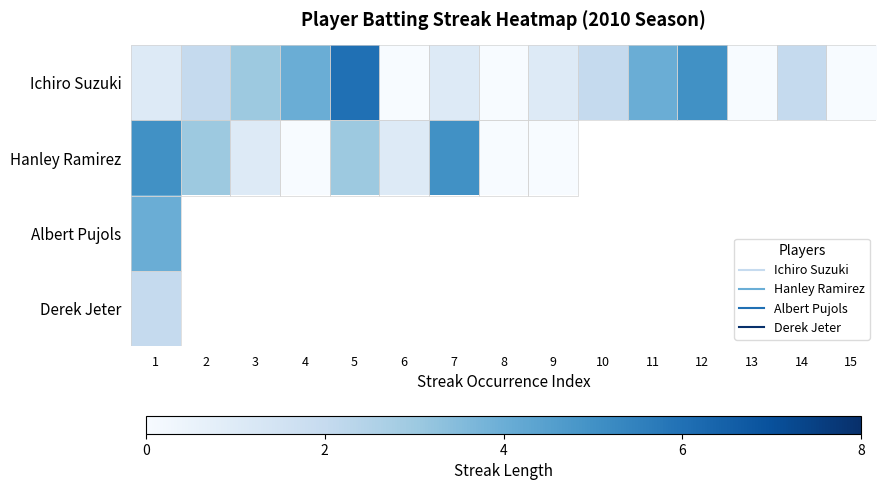

Is the value of Hanley Ramirez at 12 greater than the value of Ichiro Suzuki at 11?

No